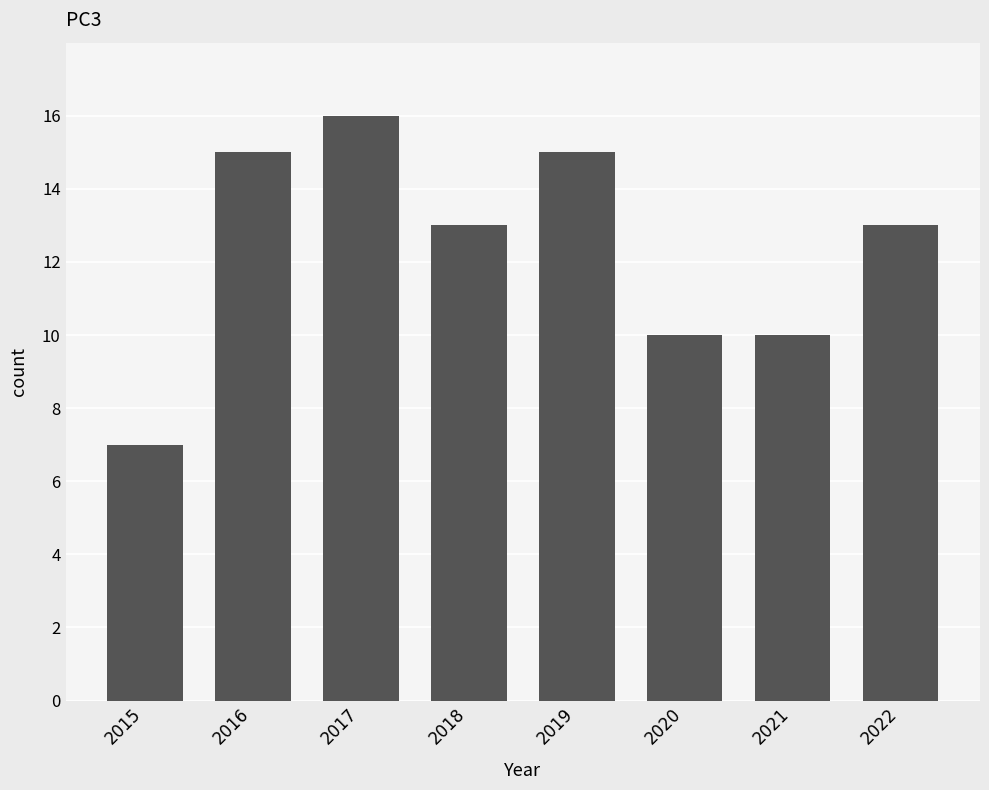

What is the minimum value shown in the chart?

7